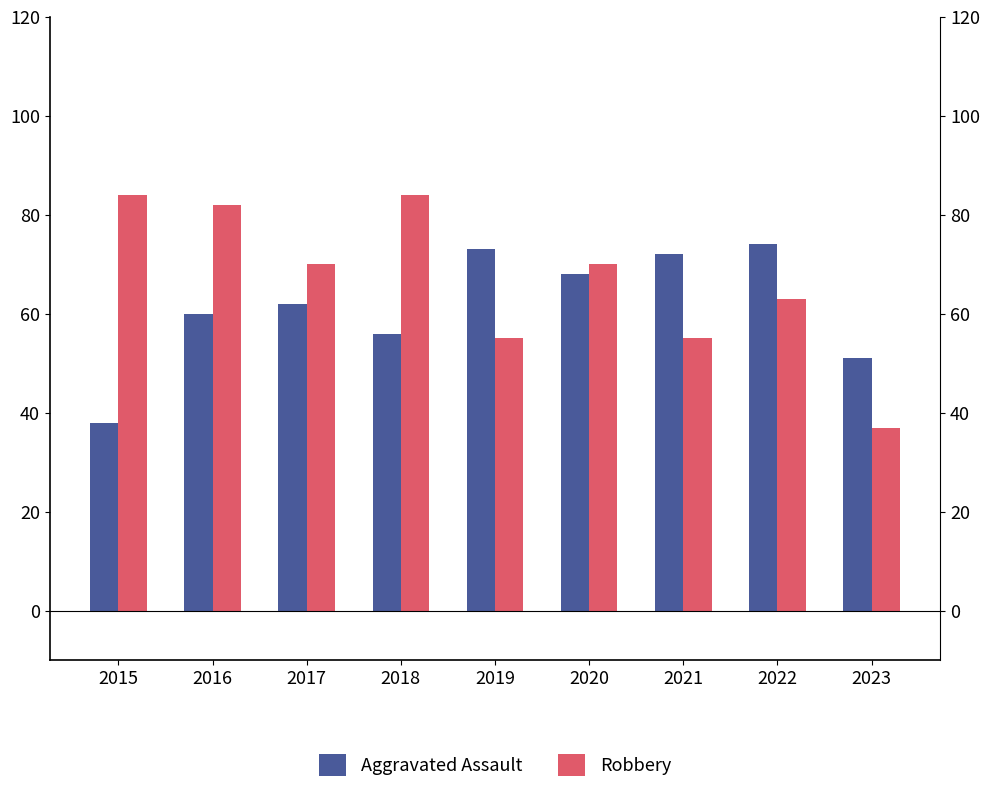

What is the value of the Aggravated Assault bar at the 5th from the left?

73